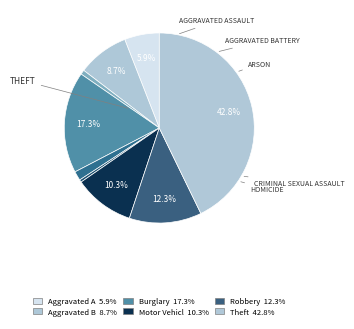

What is the smallest slice in the pie chart?

Homicide